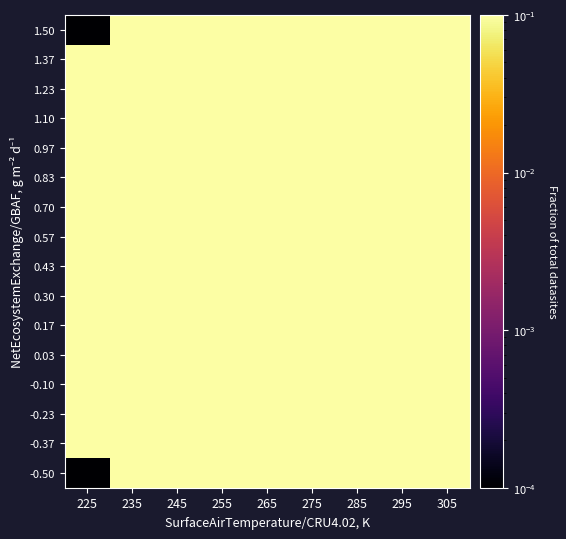

What is the maximum value shown in the chart?

2.7